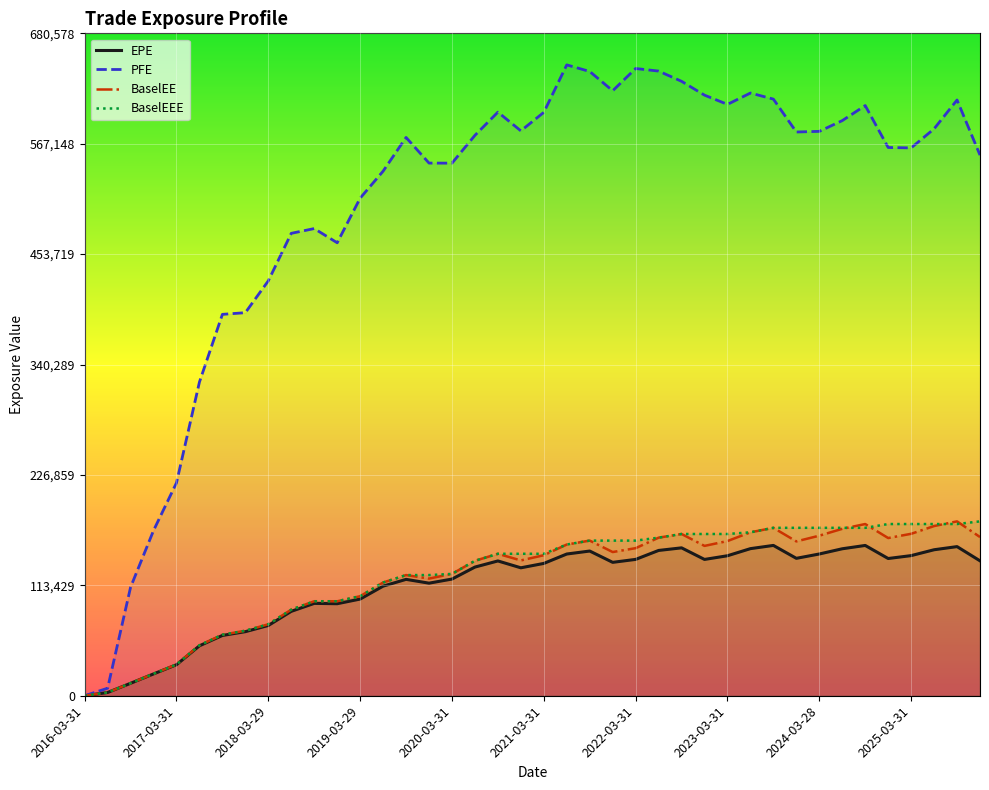

What is the sum of the PFE values at 2020-09-30 and 2024-03-28?

1179489.0